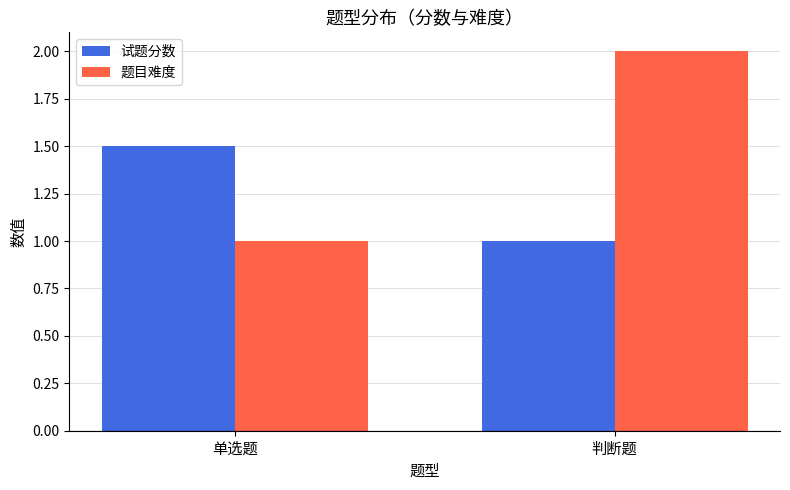

At which category is the sum across all series the highest?

判断题